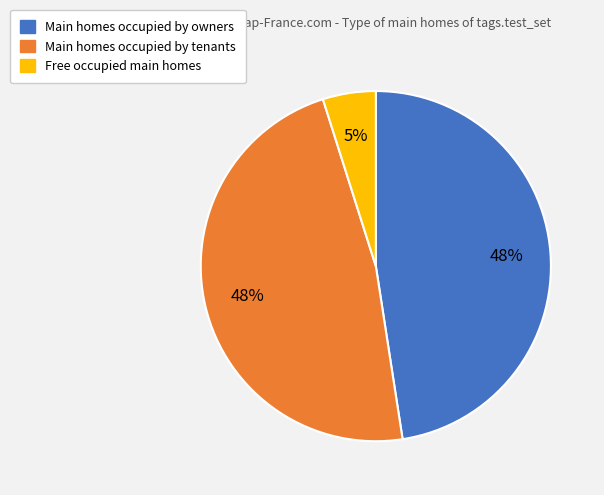

To the nearest percent, what is the average slice percentage?

33%